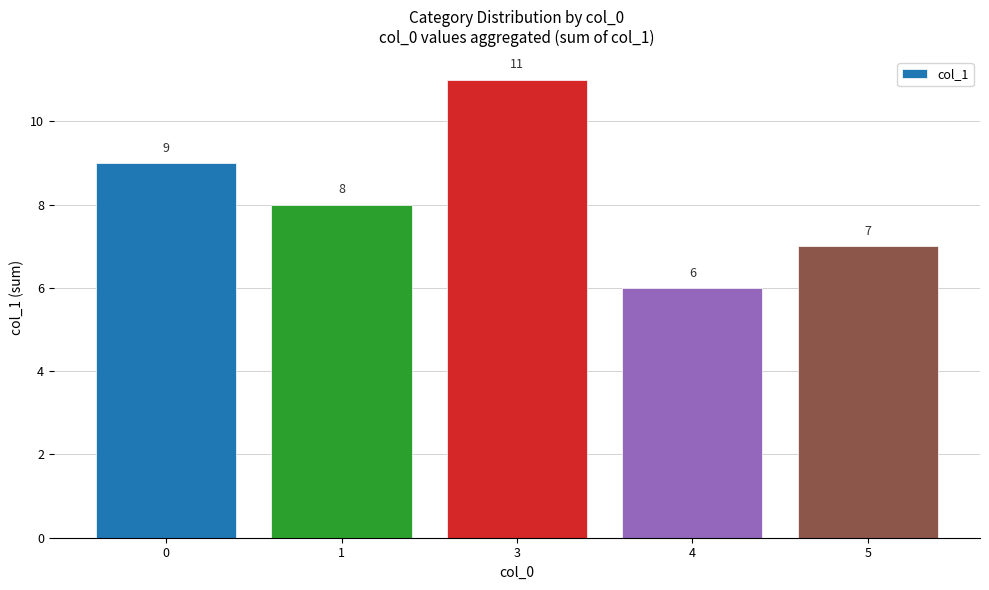

List the labels in order of value, smallest first.

4, 5, 1, 0, 3